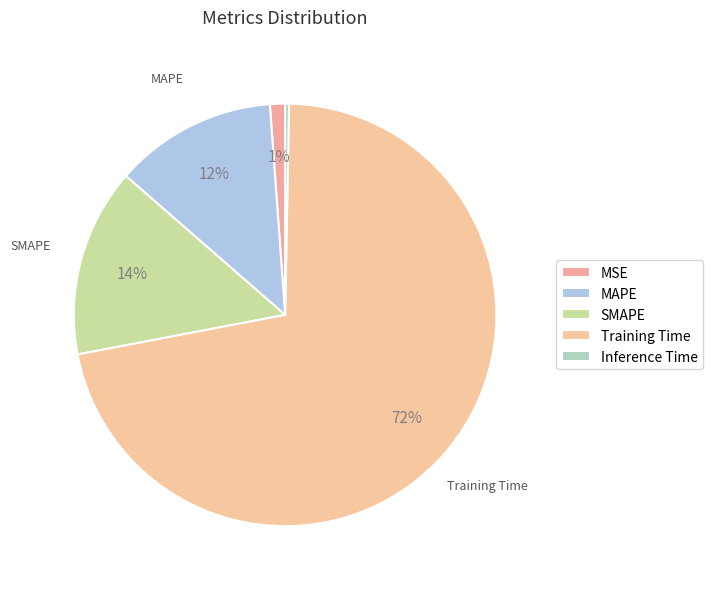

Is it true that MAPE is 12% of the pie?

True